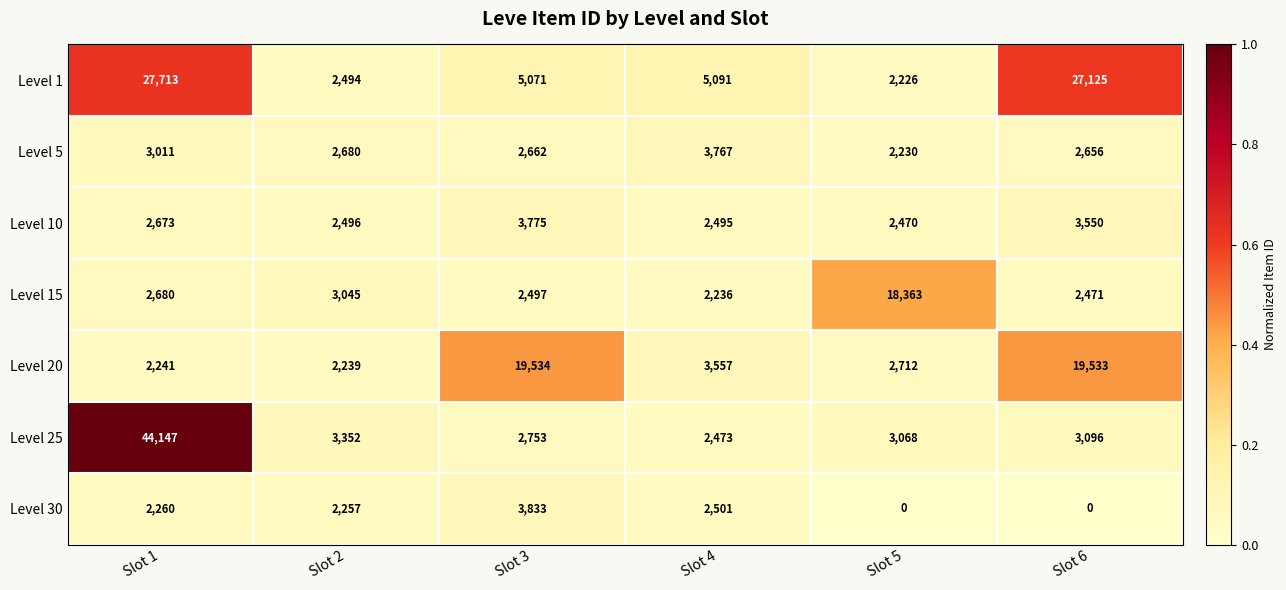

What is the maximum value shown in the chart?

44147